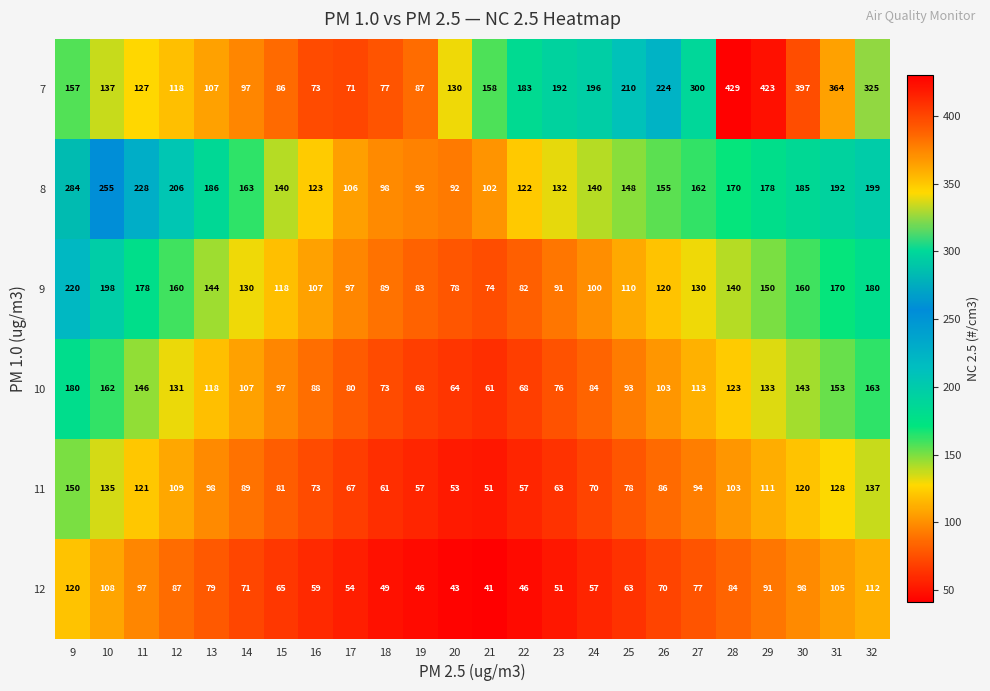

Rank the series by their maximum value, from highest to lowest.

7, 8, 9, 10, 11, 12